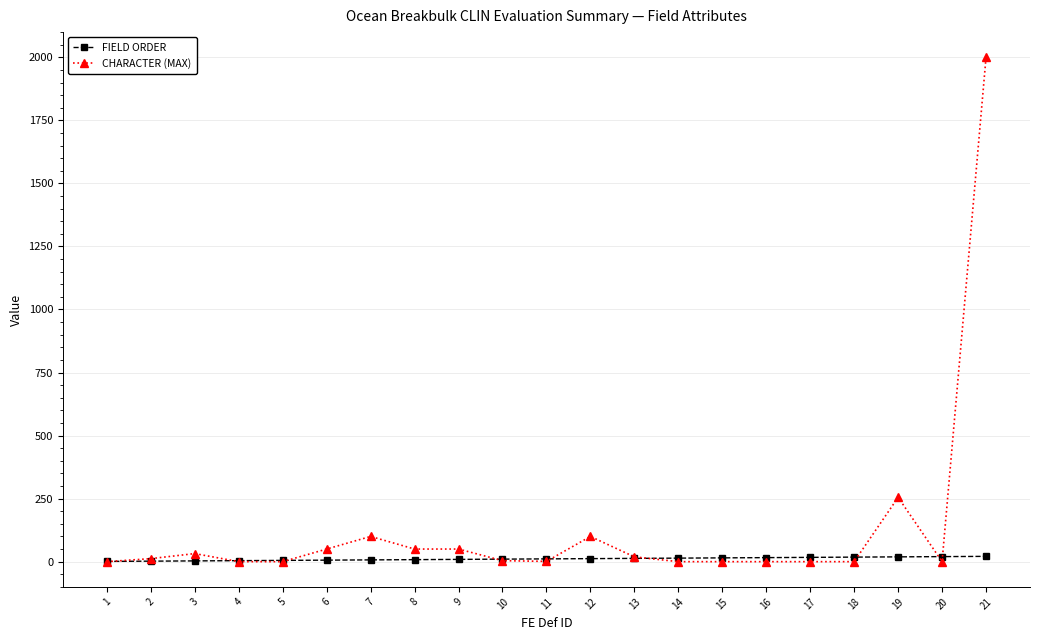

Which series has the largest total across all categories?

CHARACTER (MAX)